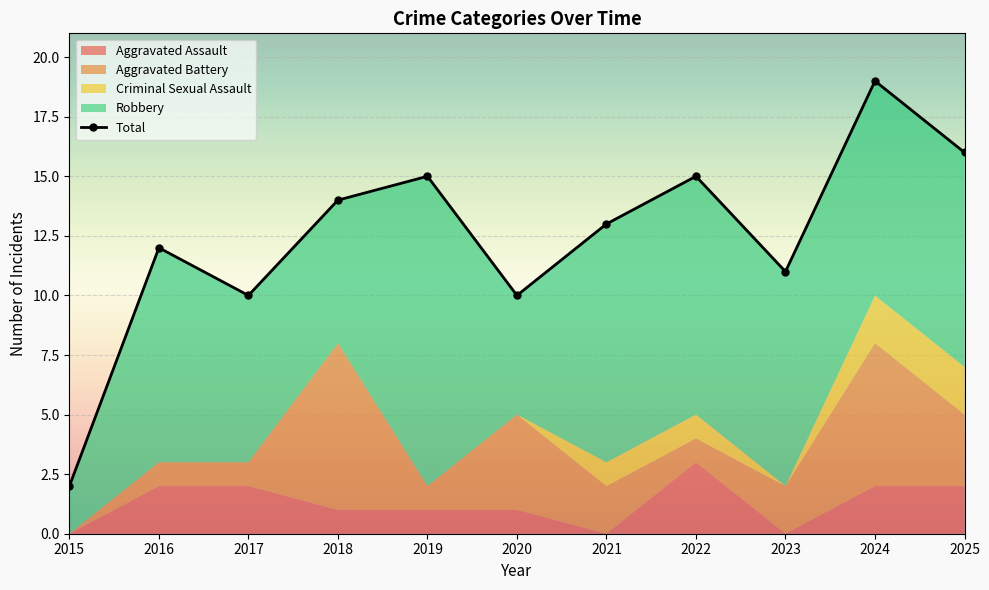

True or false: the data shows 15 at 2019.

True